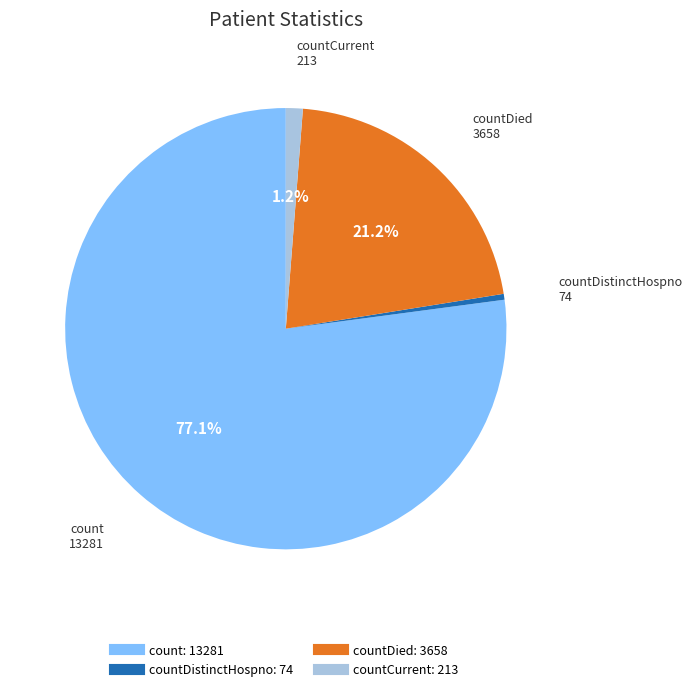

Does any single category account for the majority?

Yes